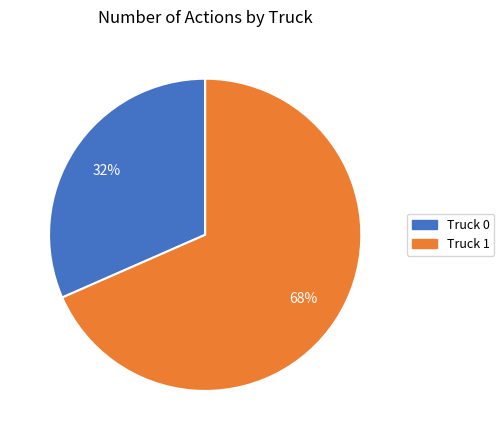

What percentage is the Truck 1 slice, to the nearest percent?

68%